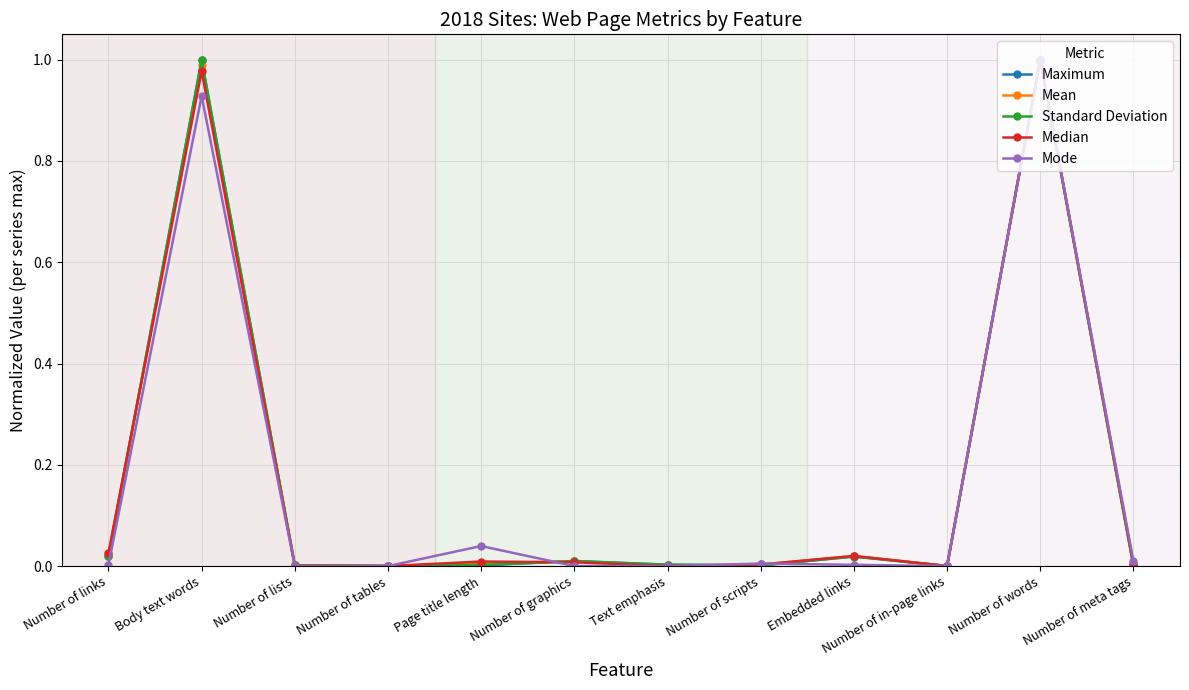

At which category is the sum across all series the highest?

Number of words